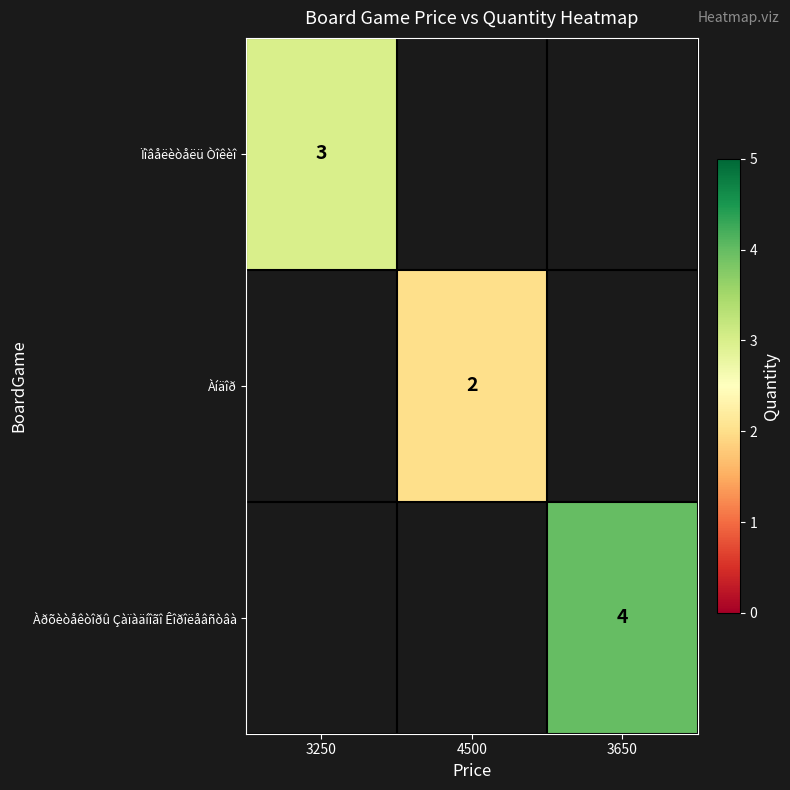

True or false: Ïîâåëèòåëü Òîêèî has a value of 3 at 3250.

True